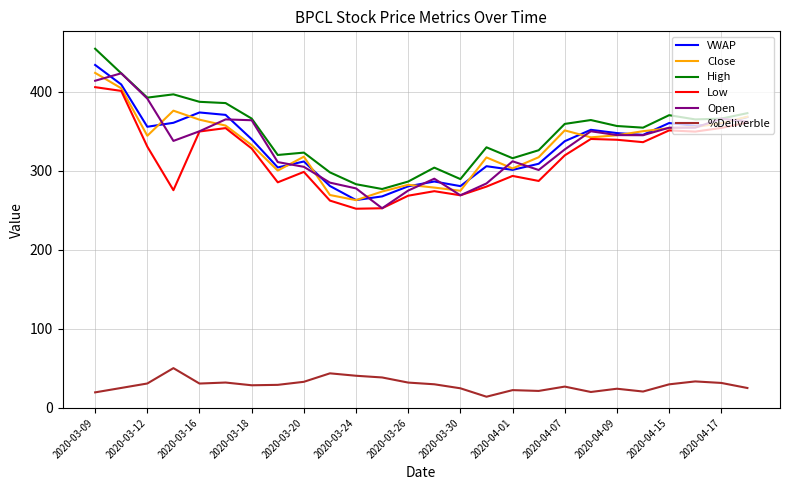

What is the minimum value for Low?

252.0